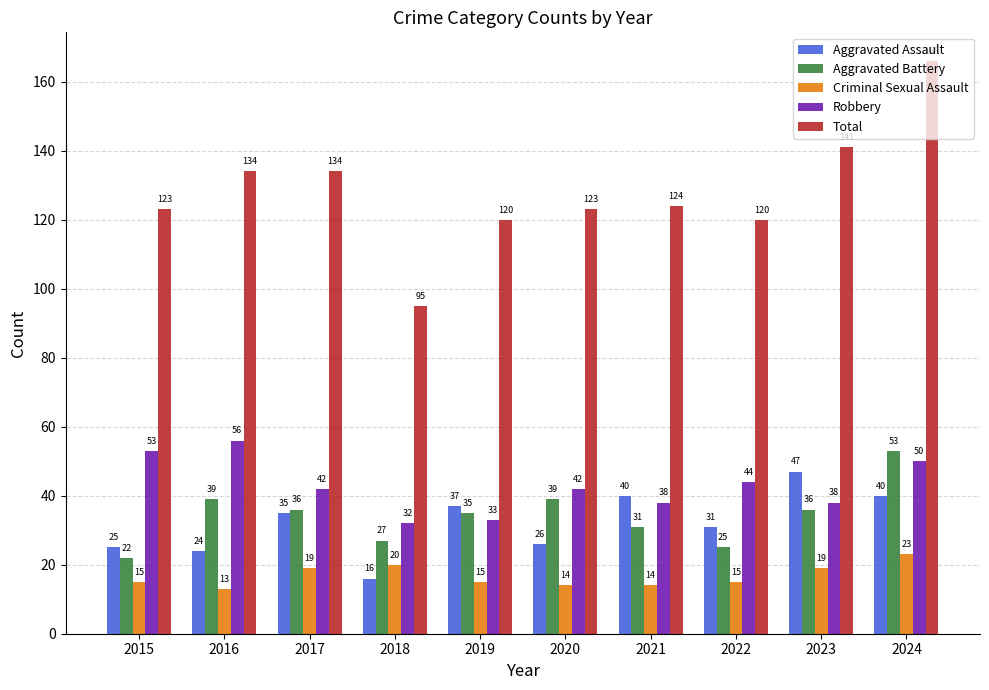

Read the Total value at 2022, to the nearest 10.

120